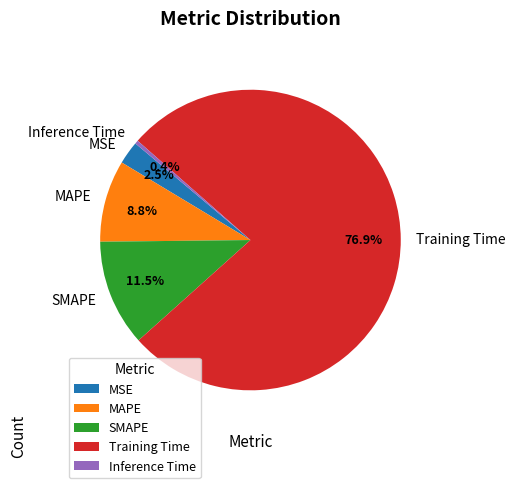

How many slices are in this pie chart?

5